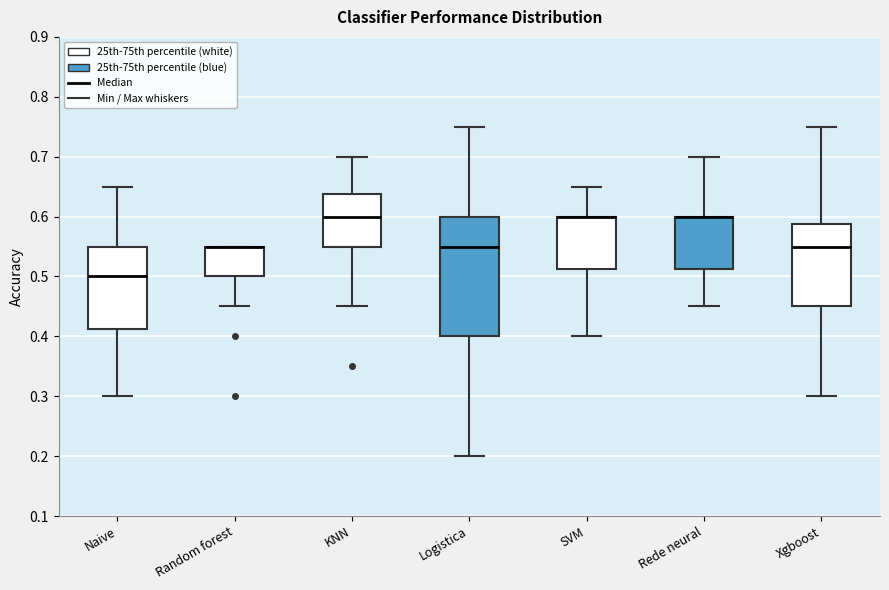

Reading left to right, read every box against the y-axis: the position of its median line, the range the box covers, and the ends of its whiskers. The values are not printed on the chart, so give them approximately, as read against the axis.

Naive: median 0.50, box 0.41 to 0.55, whiskers 0.30 to 0.65
Random forest: median 0.55 (drawn on the box's upper edge), box 0.50 to 0.55, whiskers 0.45 to 0.55
KNN: median 0.60, box 0.55 to 0.64, whiskers 0.45 to 0.70
Logistica: median 0.55, box 0.40 to 0.60, whiskers 0.20 to 0.75
SVM: median 0.60 (drawn on the box's upper edge), box 0.51 to 0.60, whiskers 0.40 to 0.65
Rede neural: median 0.60 (drawn on the box's upper edge), box 0.51 to 0.60, whiskers 0.45 to 0.70
Xgboost: median 0.55, box 0.45 to 0.59, whiskers 0.30 to 0.75